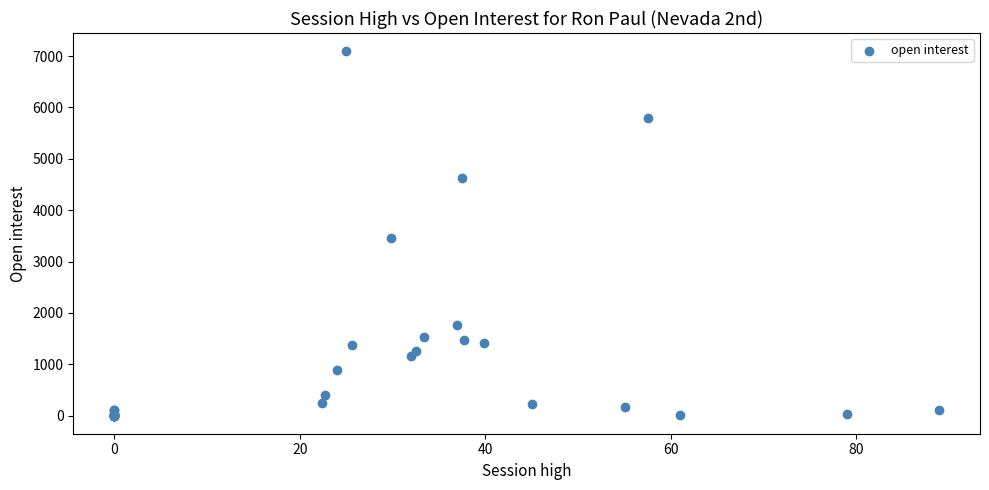

What Y value in the scatter plot is closest to 3548?

3452